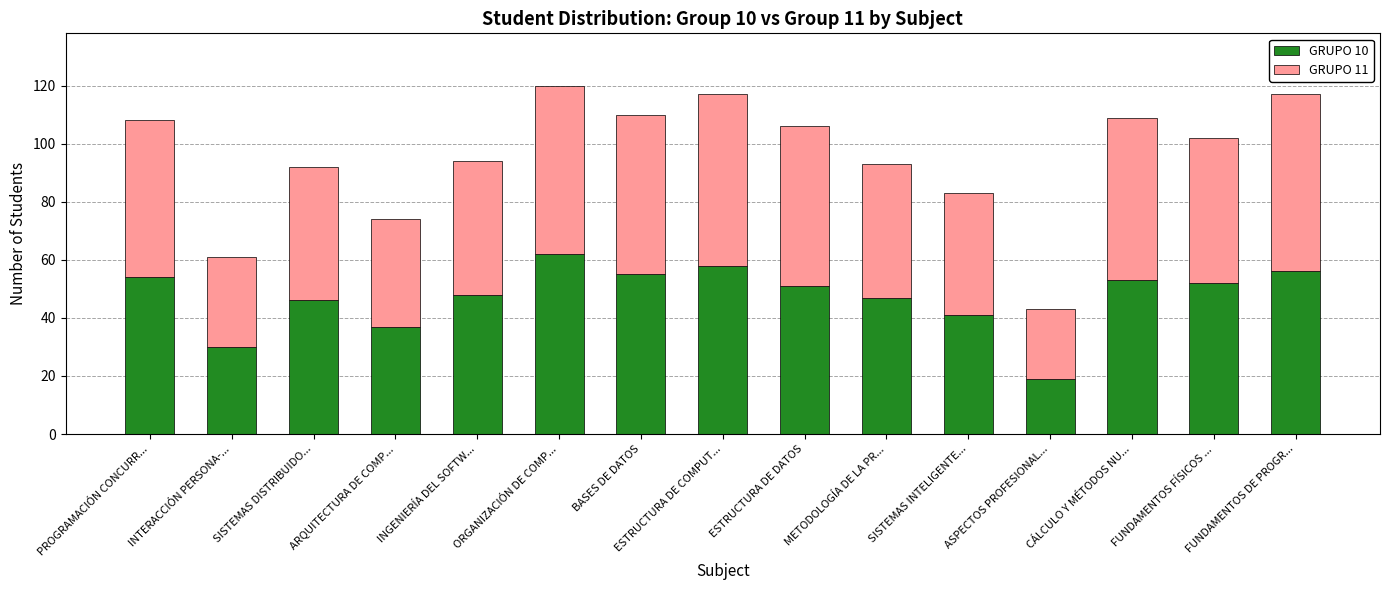

Read the GRUPO 10 value at SISTEMAS INTELIGENTE....

41